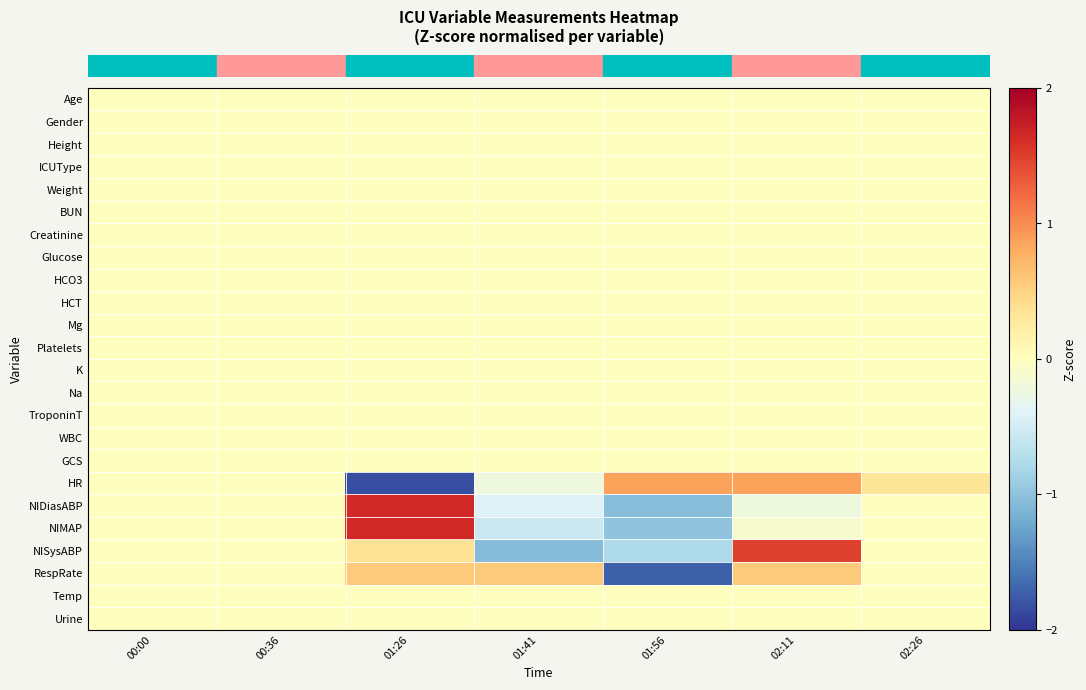

Reading right to left, extract all data points from this chart.

row_0: 0.0	0.0	0.0	0.0	0.0	0.0	0.0
row_1: 0.0	0.0	0.0	0.0	0.0	0.0	0.0
row_2: 0.0	0.0	0.0	0.0	0.0	0.0	0.0
row_3: 0.0	0.0	0.0	0.0	0.0	0.0	0.0
row_4: 0.0	0.0	0.0	0.0	0.0	0.0	0.0
row_5: 0.0	0.0	0.0	0.0	0.0	0.0	0.0
row_6: 0.0	0.0	0.0	0.0	0.0	0.0	0.0
row_7: 0.0	0.0	0.0	0.0	0.0	0.0	0.0
row_8: 0.0	0.0	0.0	0.0	0.0	0.0	0.0
row_9: 0.0	0.0	0.0	0.0	0.0	0.0	0.0
row_10: 0.0	0.0	0.0	0.0	0.0	0.0	0.0
row_11: 0.0	0.0	0.0	0.0	0.0	0.0	0.0
row_12: 0.0	0.0	0.0	0.0	0.0	0.0	0.0
row_13: 0.0	0.0	0.0	0.0	0.0	0.0	0.0
row_14: 0.0	0.0	0.0	0.0	0.0	0.0	0.0
row_15: 0.0	0.0	0.0	0.0	0.0	0.0	0.0
row_16: 0.0	0.0	0.0	0.0	0.0	0.0	0.0
row_17: 0.3	0.9	0.9	-0.2	-1.8	0.0	0.0
row_18: 0.0	-0.2	-1.0	-0.4	1.7	0.0	0.0
row_19: 0.0	-0.1	-1.0	-0.5	1.6	0.0	0.0
row_20: 0.0	1.5	-0.8	-1.1	0.4	0.0	0.0
row_21: 0.0	0.6	-1.7	0.6	0.6	0.0	0.0
row_22: 0.0	0.0	0.0	0.0	0.0	0.0	0.0
row_23: 0.0	0.0	0.0	0.0	0.0	0.0	0.0